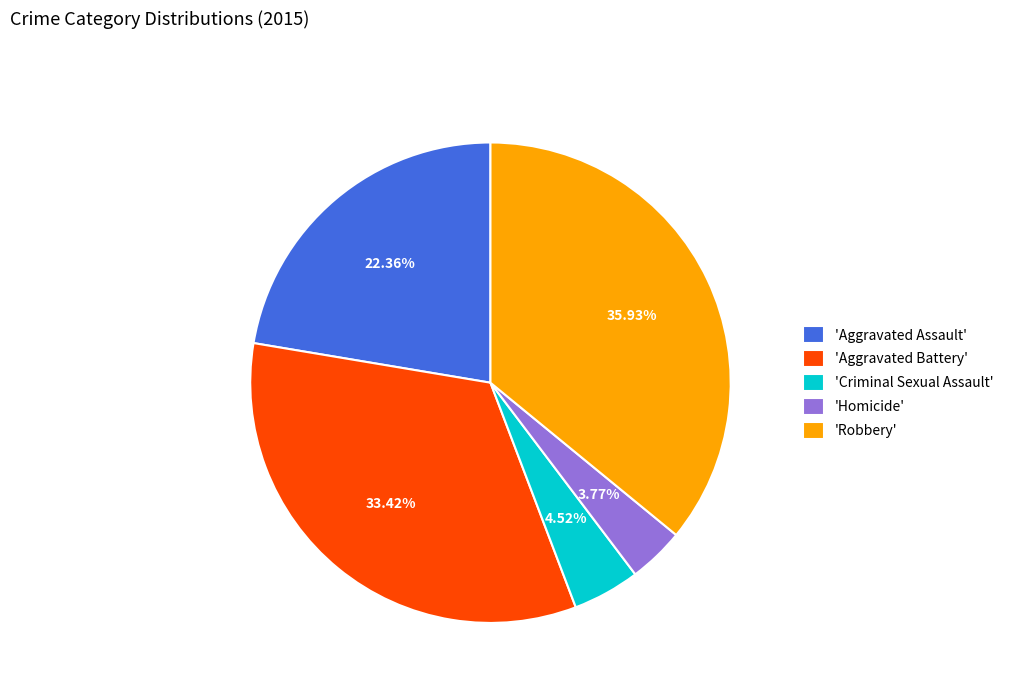

Is there any slice that represents more than half of the pie?

No